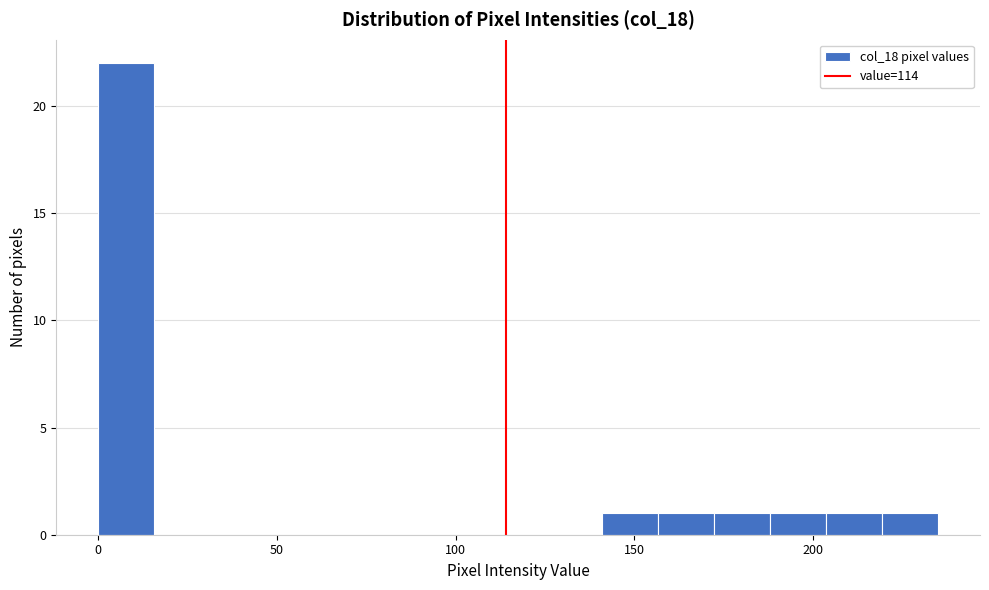

Around what value on the x-axis is the tallest bar? Give the approximate position of its centre, as read against the axis.

10